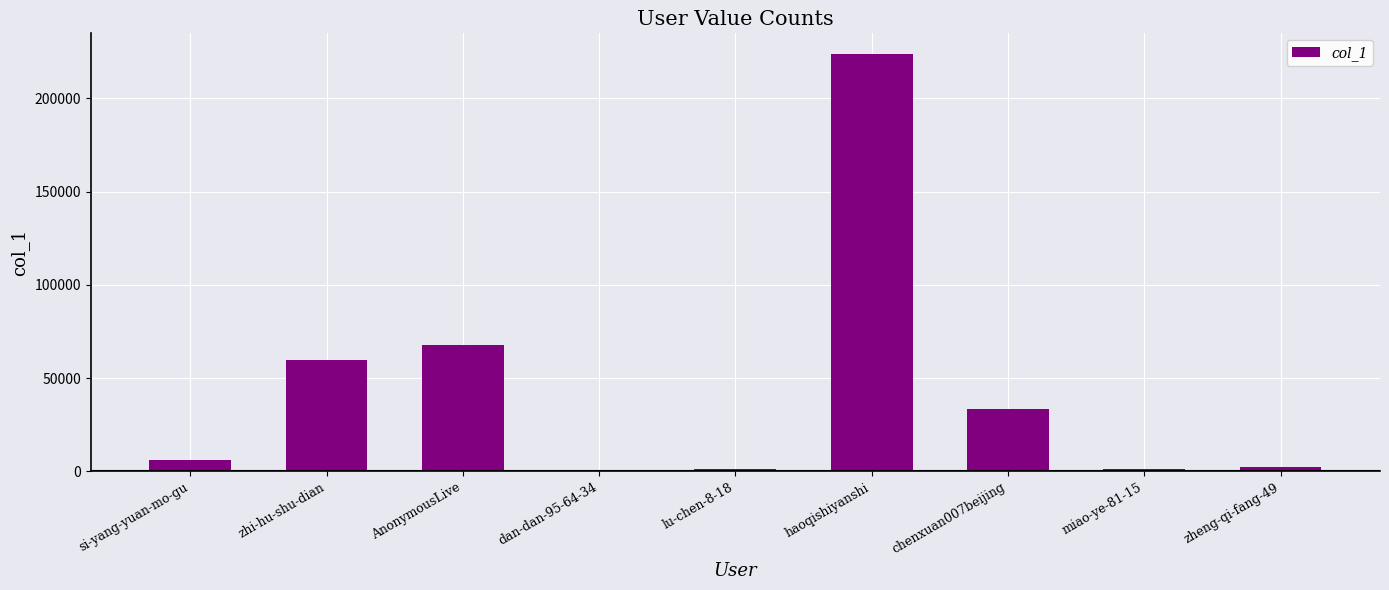

What is the greatest value displayed?

223697